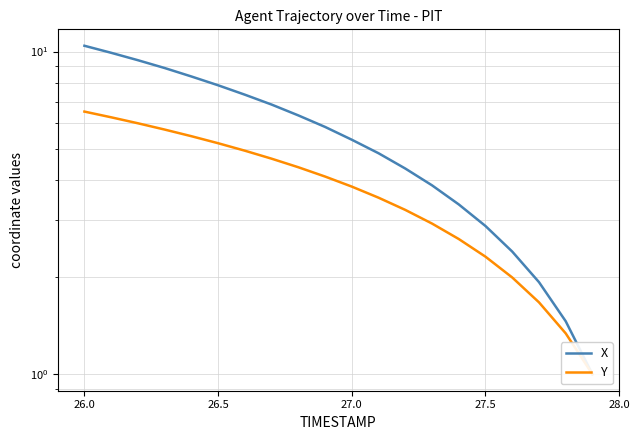

At how many categories does at least one series exceed 4?

13